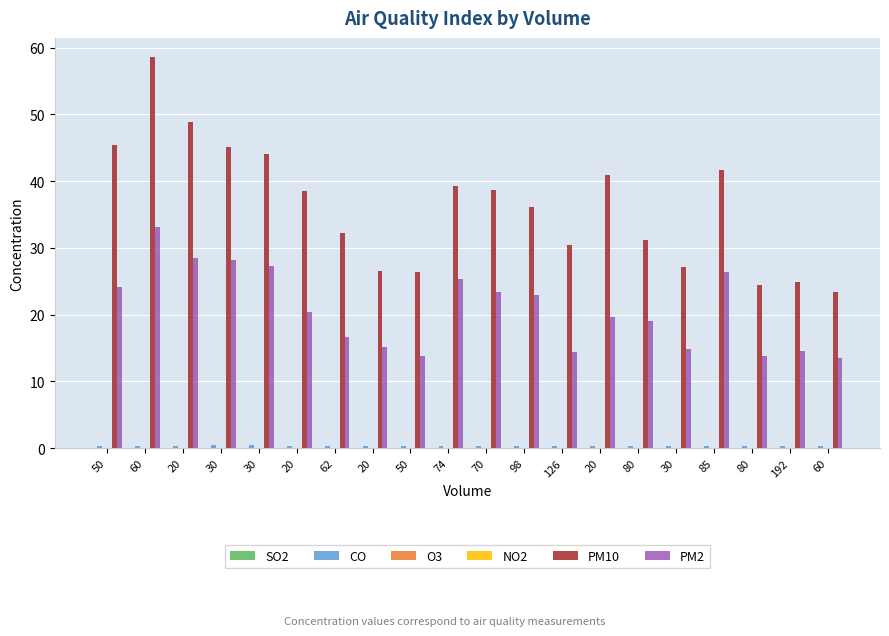

Is it true that PM2 equals 8.7 at 62?

False